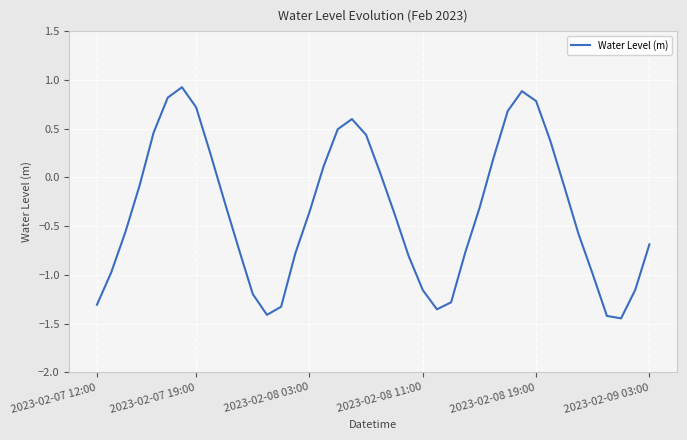

What is the difference between the maximum and minimum values?

2.4